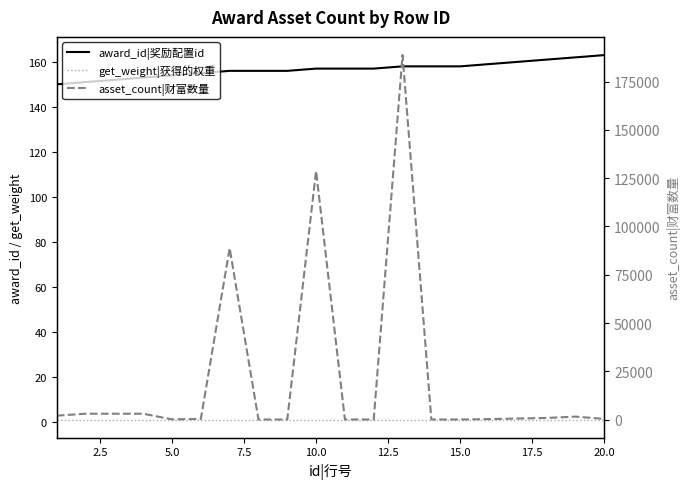

What is the minimum value shown in the chart?

1